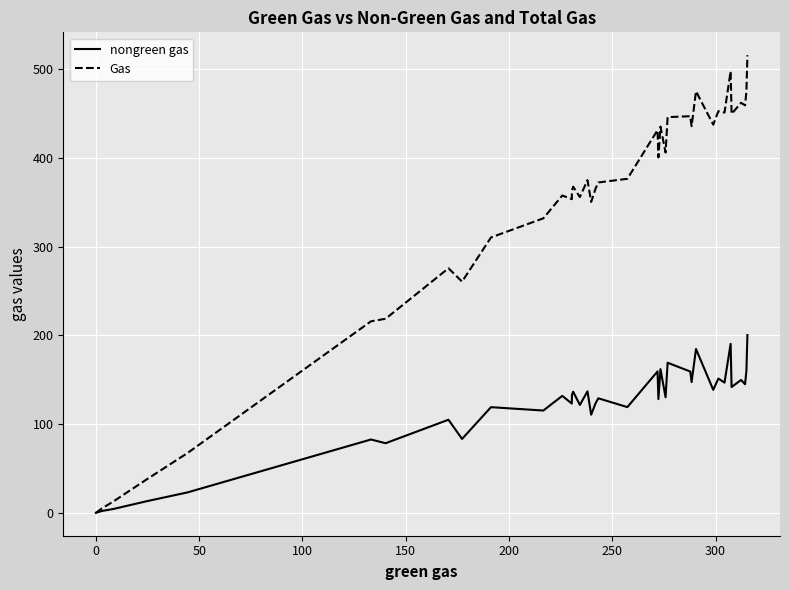

At how many categories does at least one series exceed 232?

31